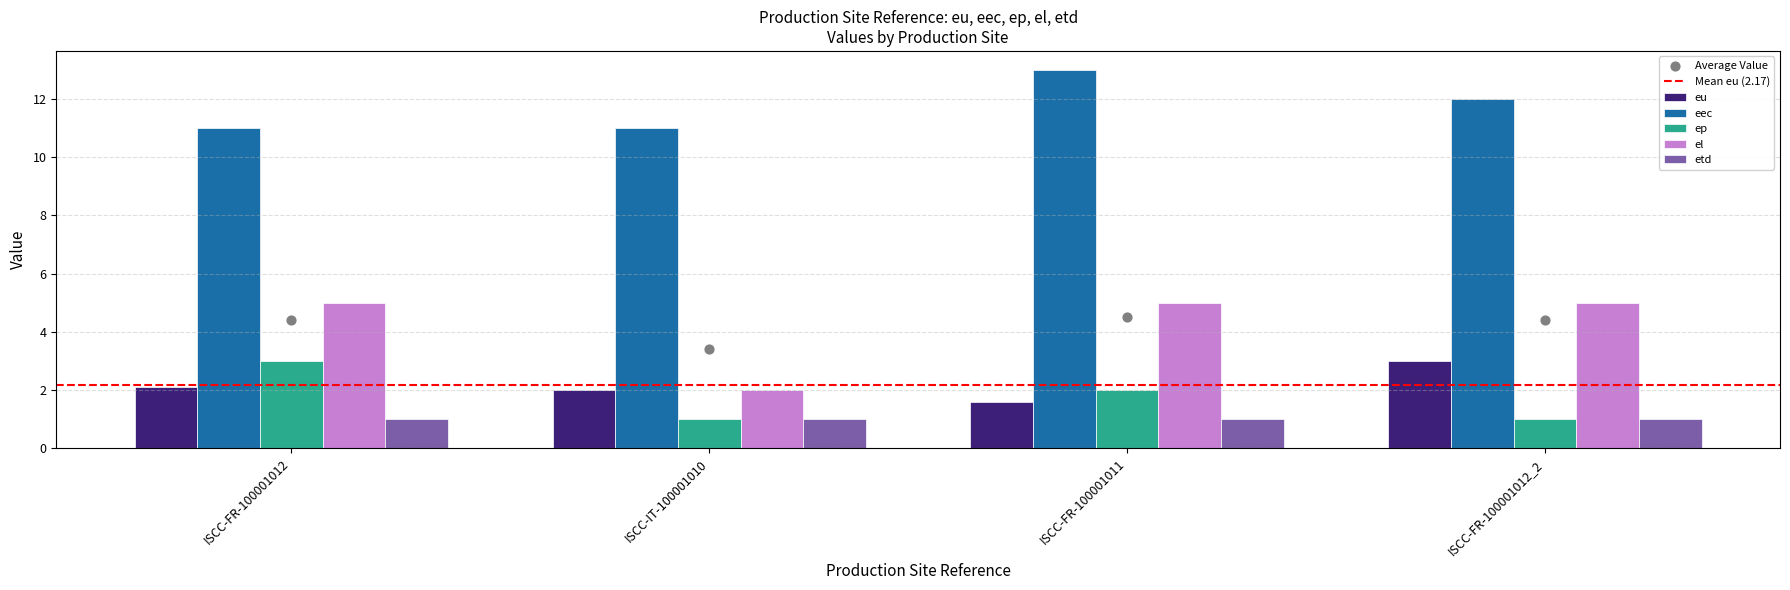

Which series reaches the maximum Y coordinate?

eec